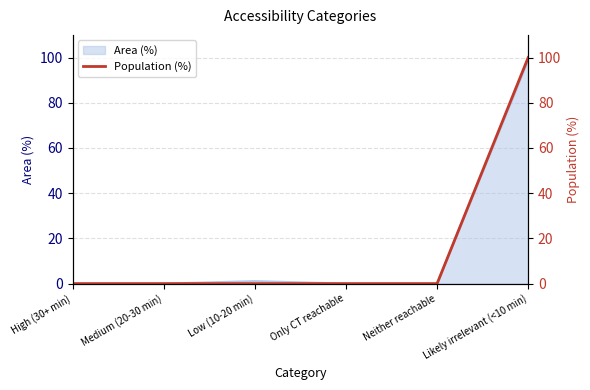

Which category has the lowest value across all series?

High (30+ min)